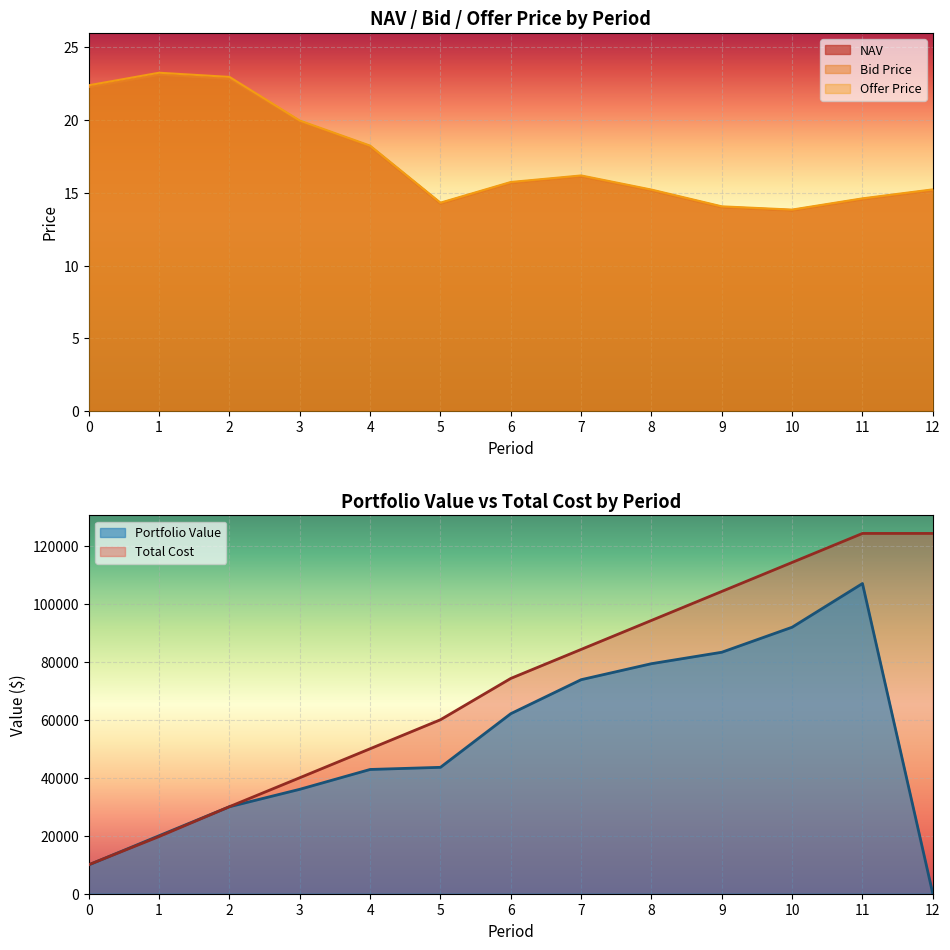

List the series in order of their peak value, highest first.

Offer Price, NAV, Bid Price